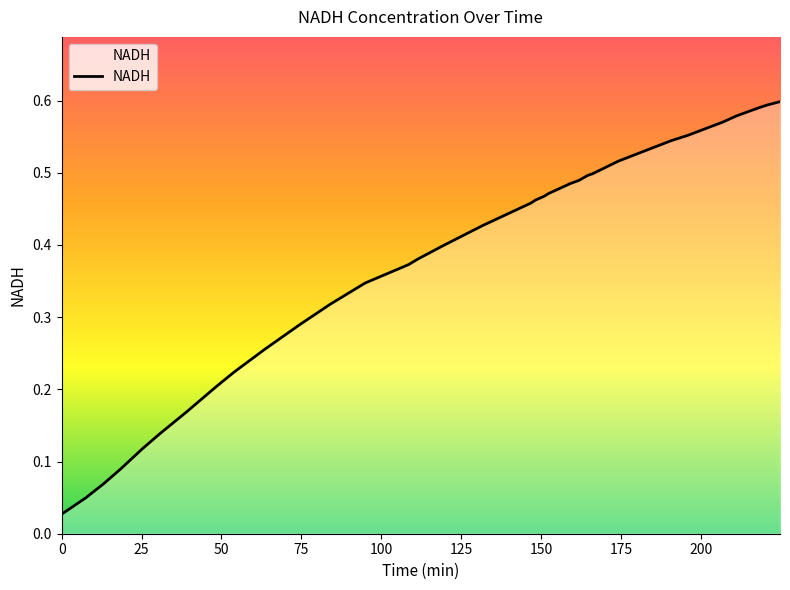

Does the chart display data point markers on the line(s)?

No